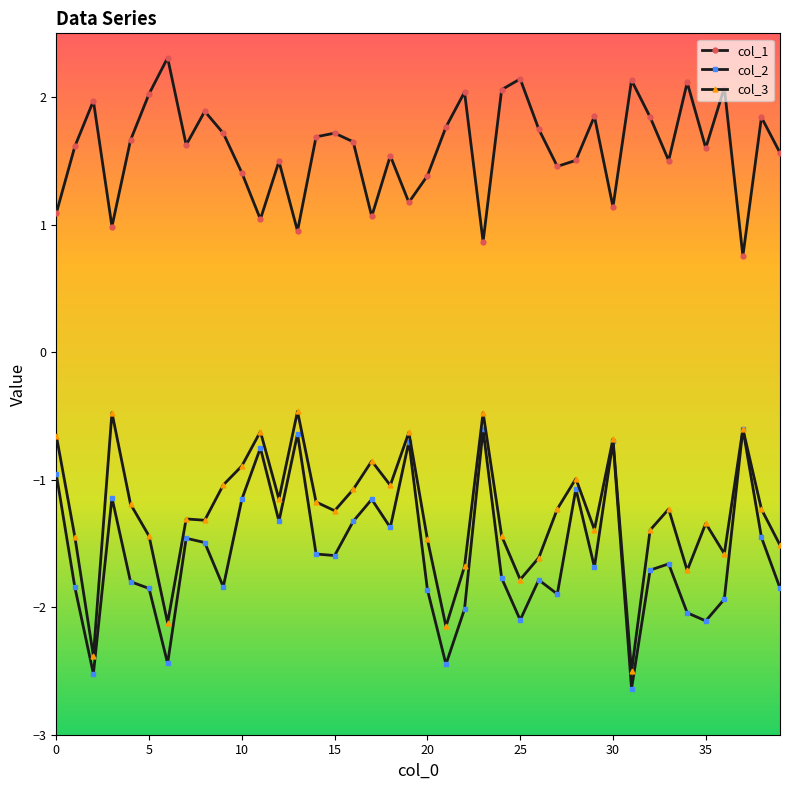

In col_3, how many points are lower than both neighbors (excluding endpoints)?

12